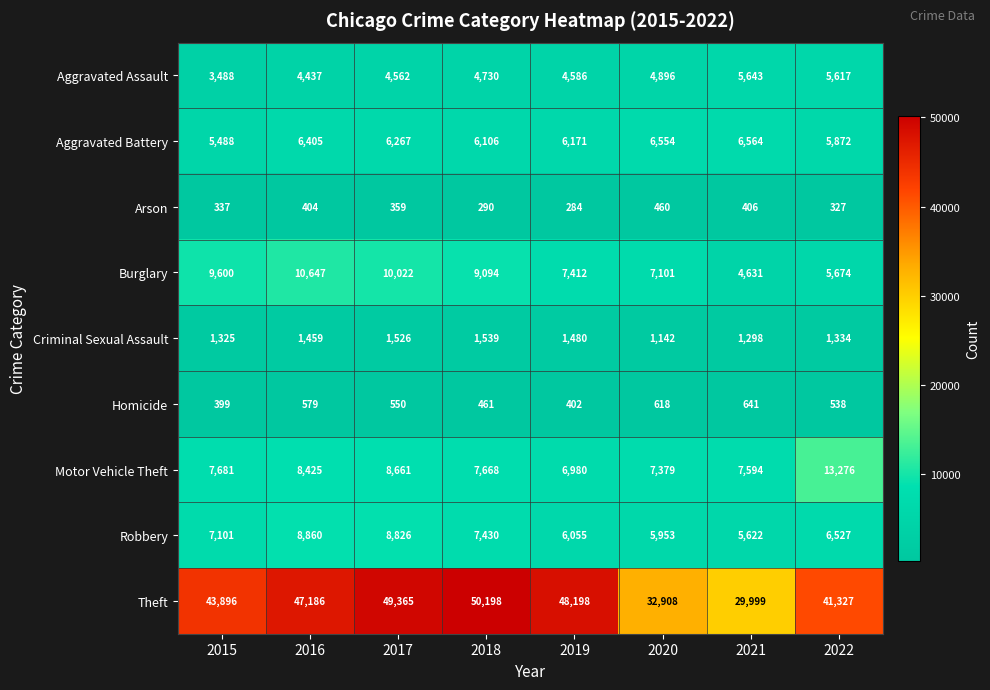

What is the greatest value displayed?

50198